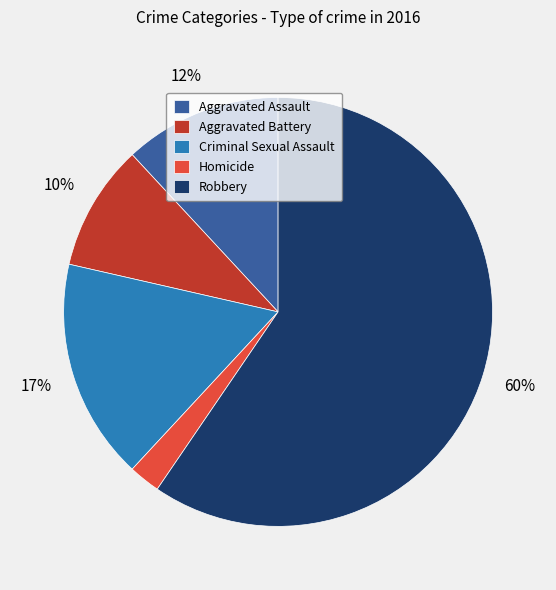

How many segments does this pie chart have?

5